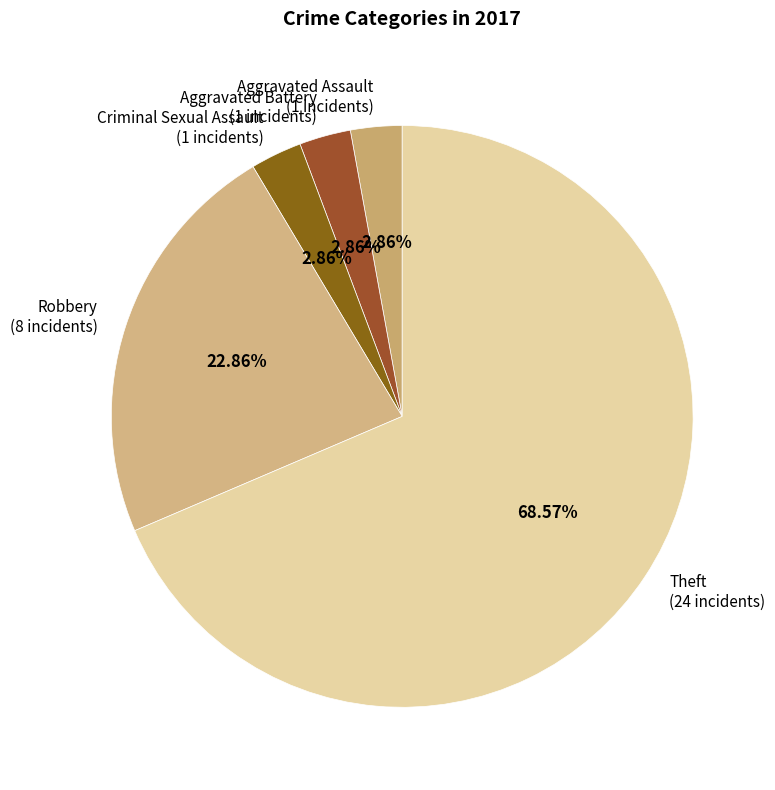

Which slice is the largest?

Theft